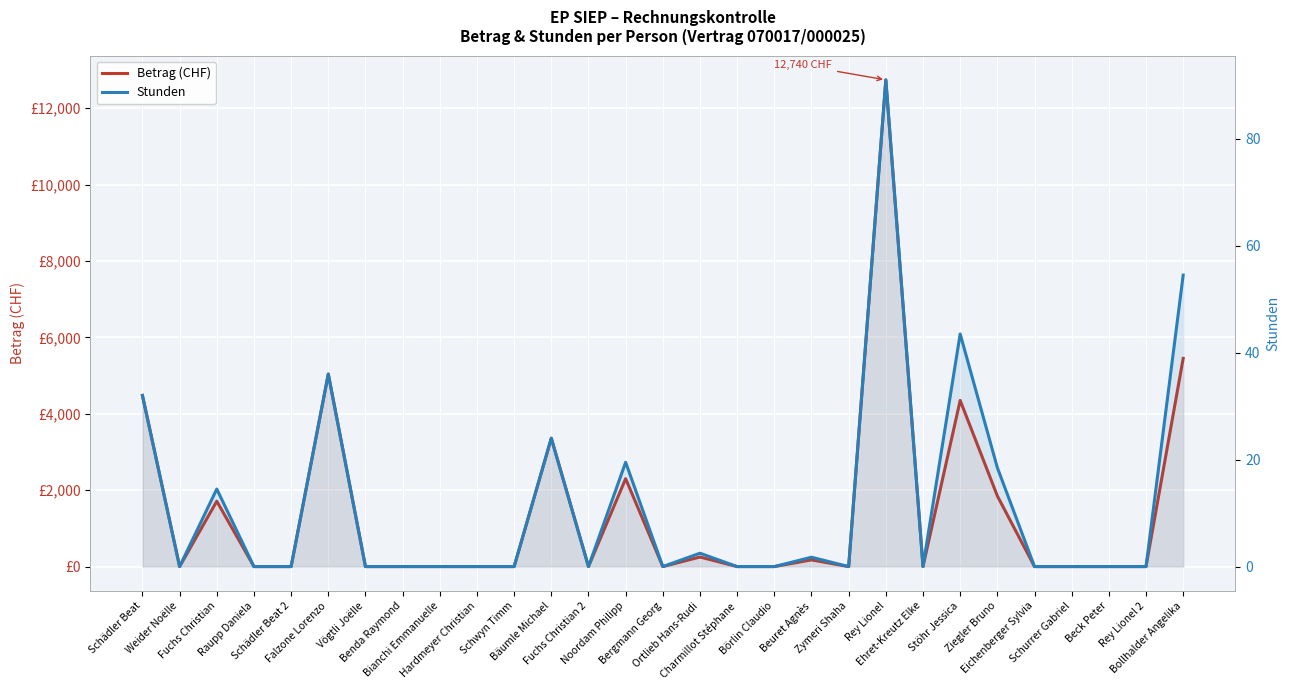

What are all the series names shown in the legend?

Betrag (CHF), Stunden